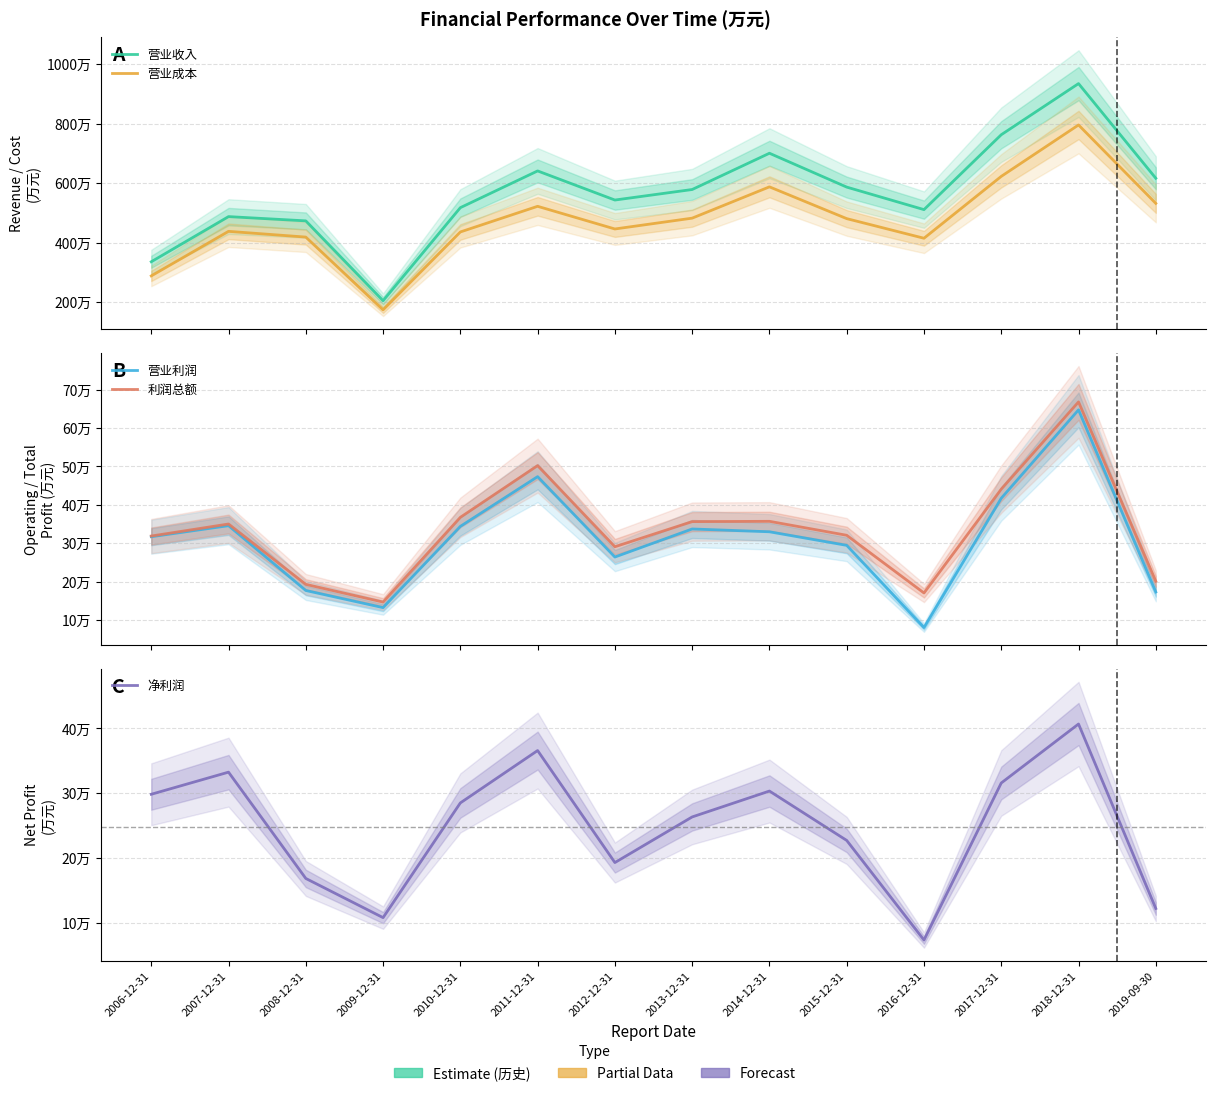

What is the average value of the 净利润 series?

247428